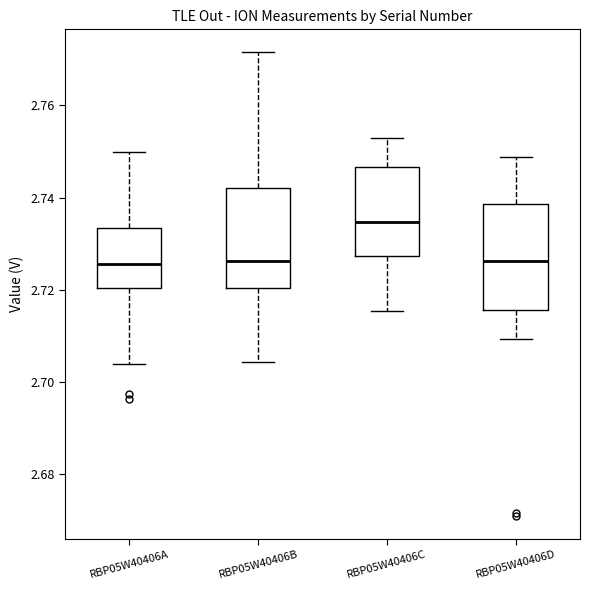

Where does the upper whisker of the box for RBP05W40406D end on the y-axis? The values are not printed on the chart, so give them approximately, as read against the axis.

2.748